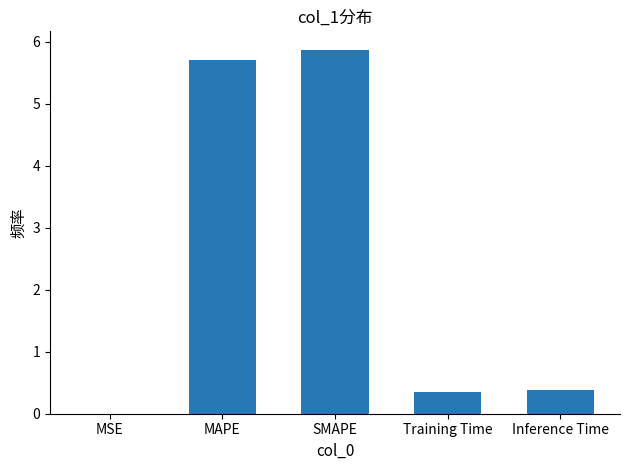

What is the sum of all values?

12.3